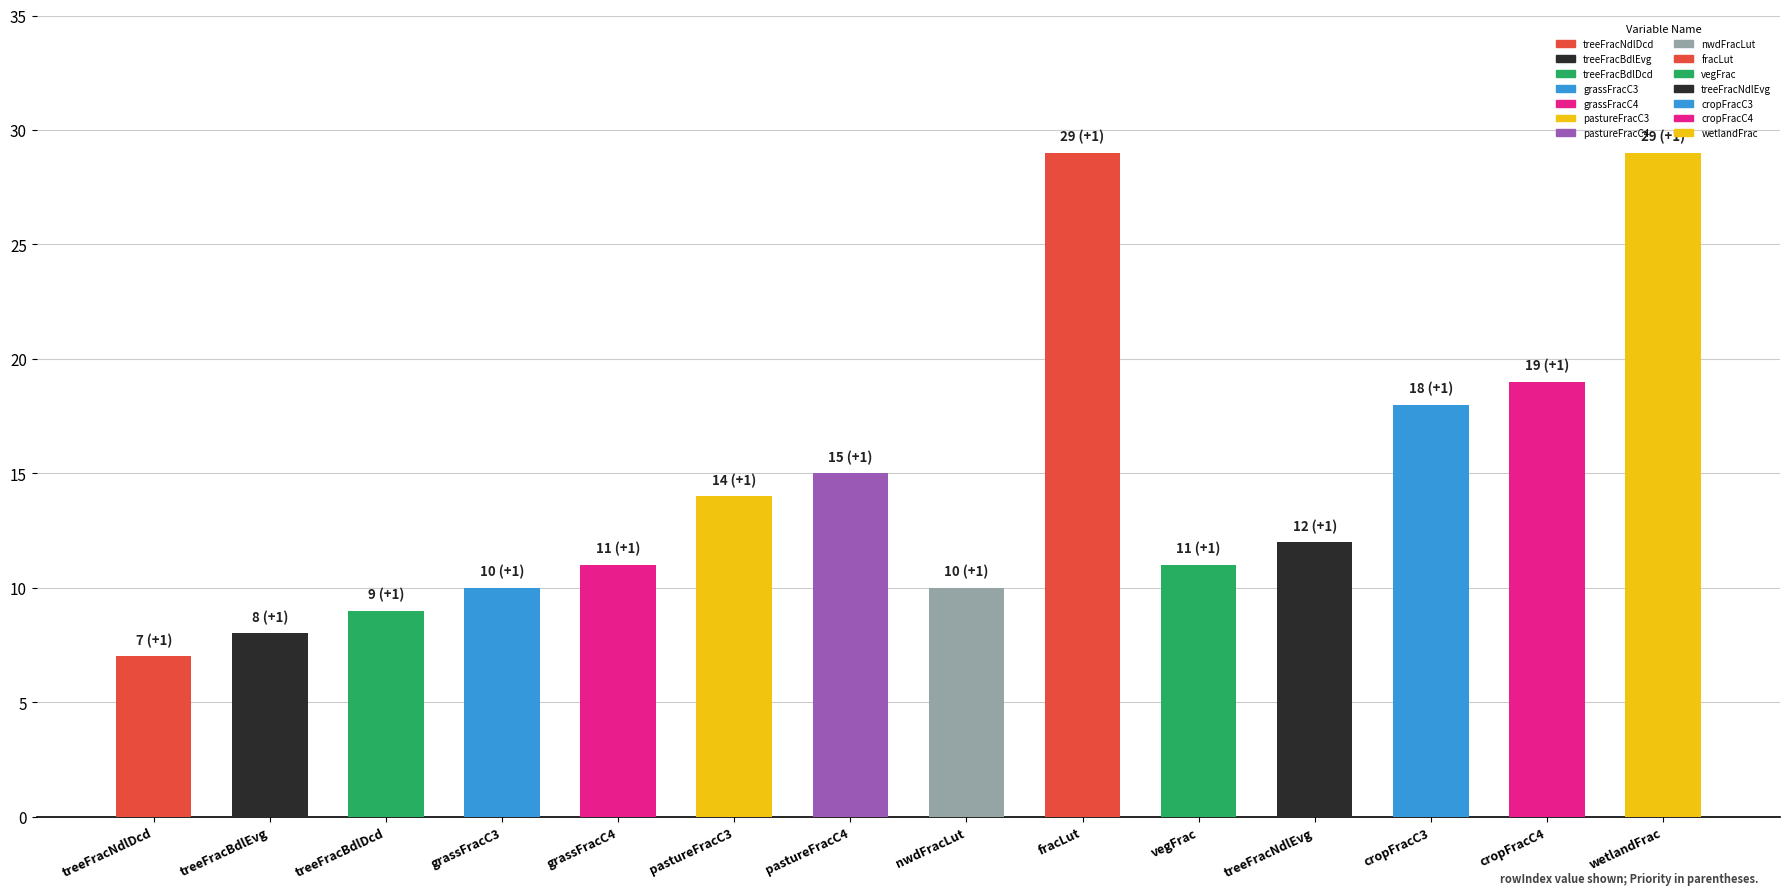

Where is rowIndex nearest to the value 18?

cropFracC3